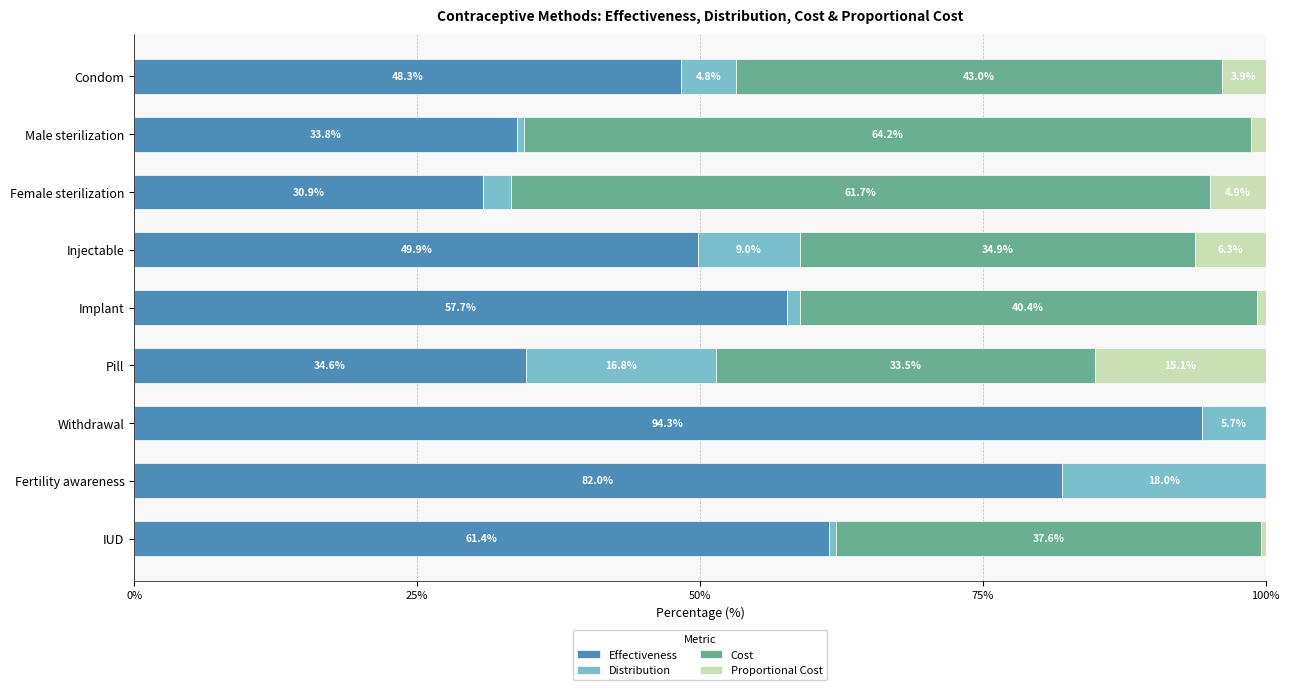

The value of Effectiveness at IUD is 61.4. True or false?

True